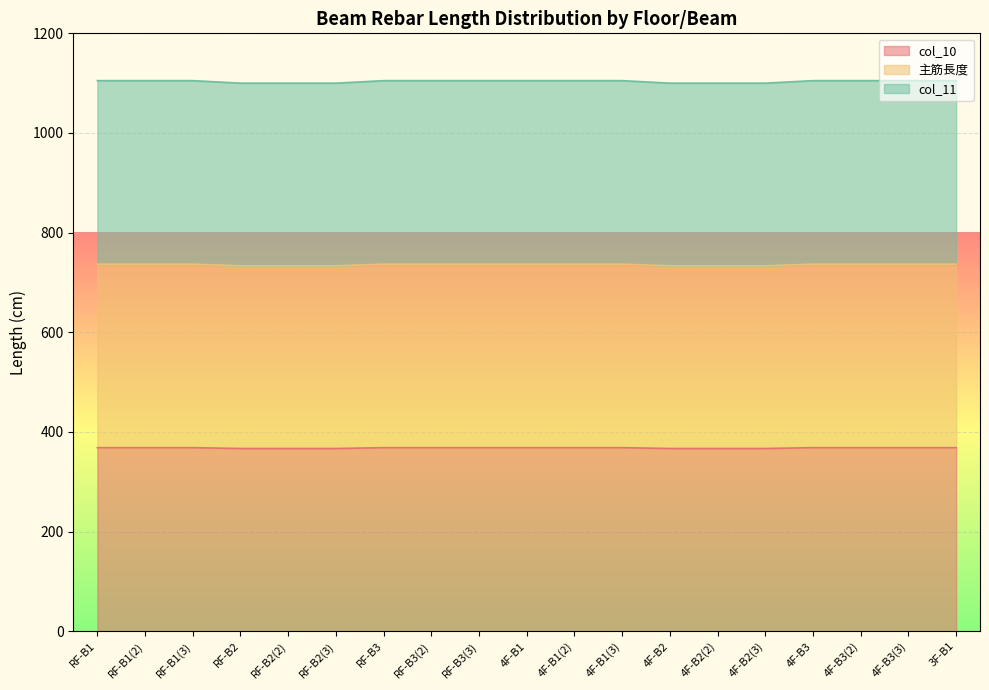

What is the difference between the col_11 values at RF-B2 and 4F-B1?

5.0